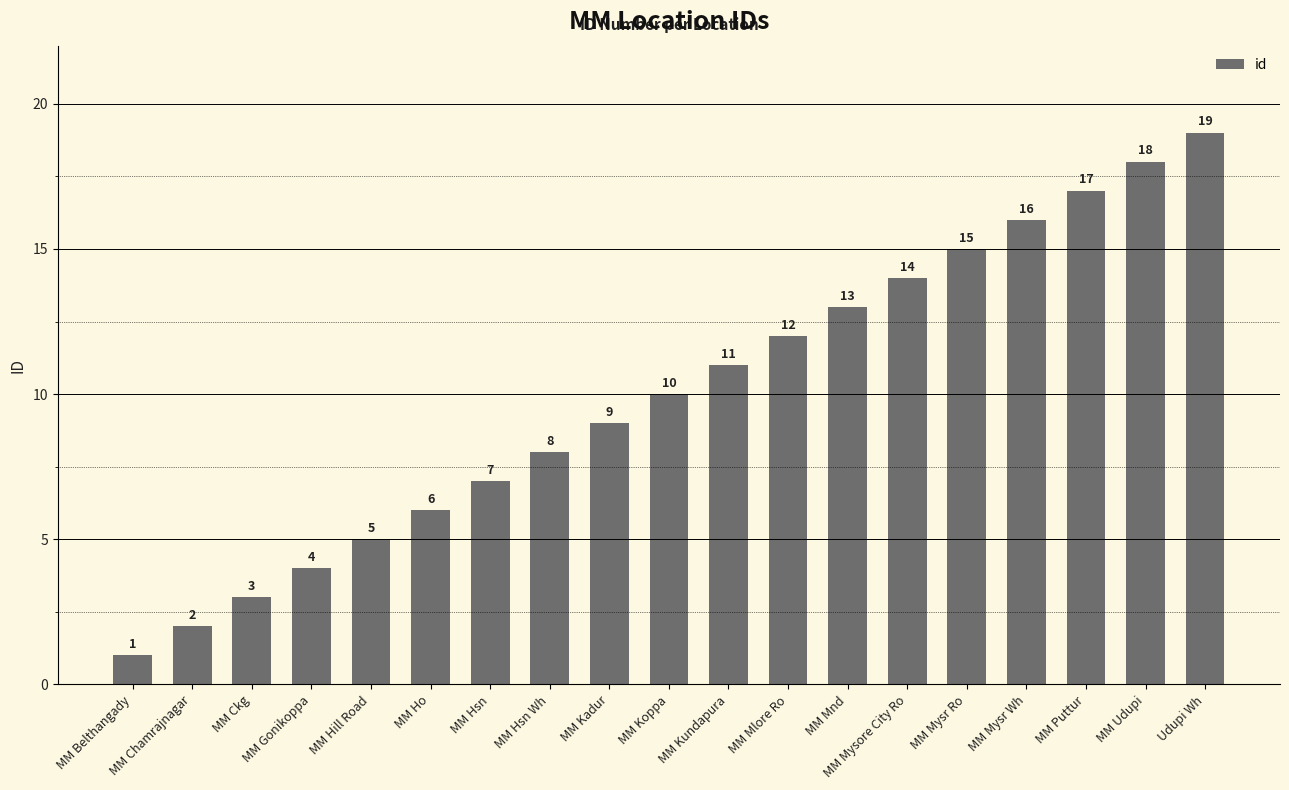

What value does the data have at Udupi Wh?

19